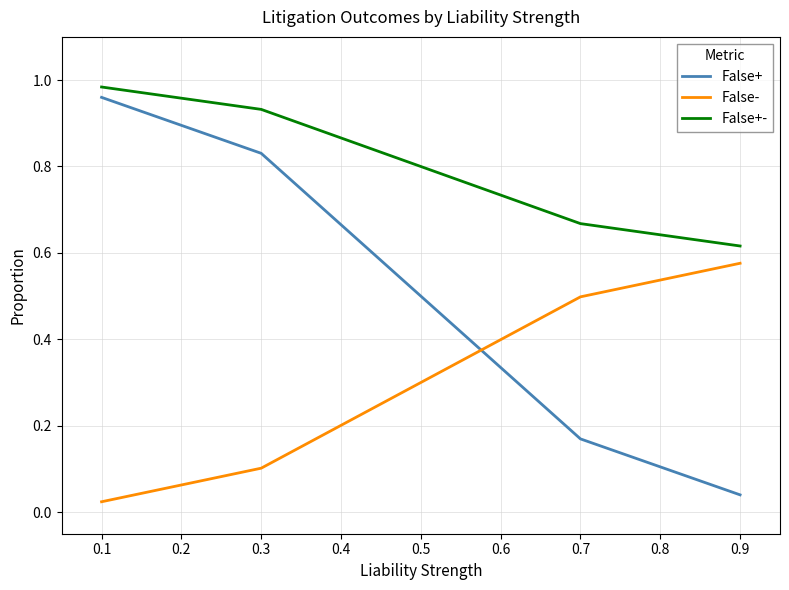

True or false: False+ and False+- cross at least once.

False